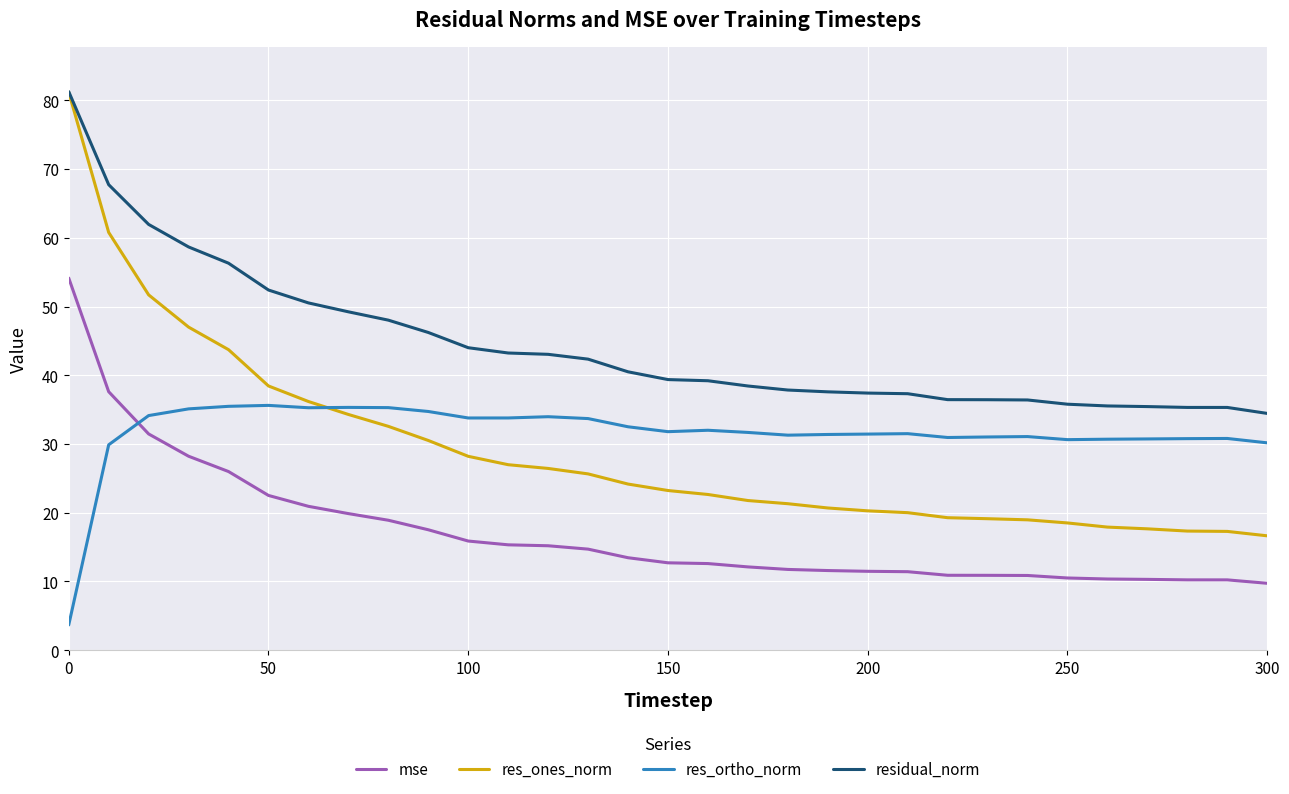

What is the highest value of the res_ones_norm series?

81.2